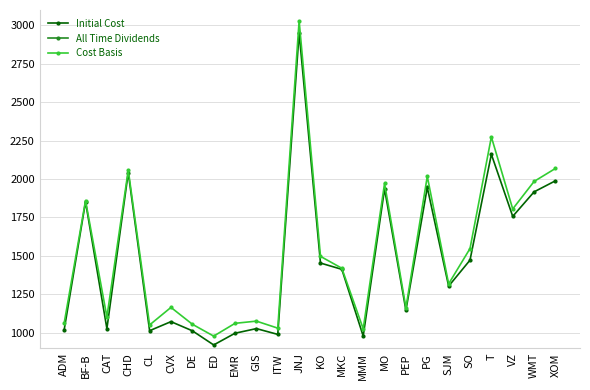

What are all the series names shown in the legend?

Initial Cost, All Time Dividends, Cost Basis